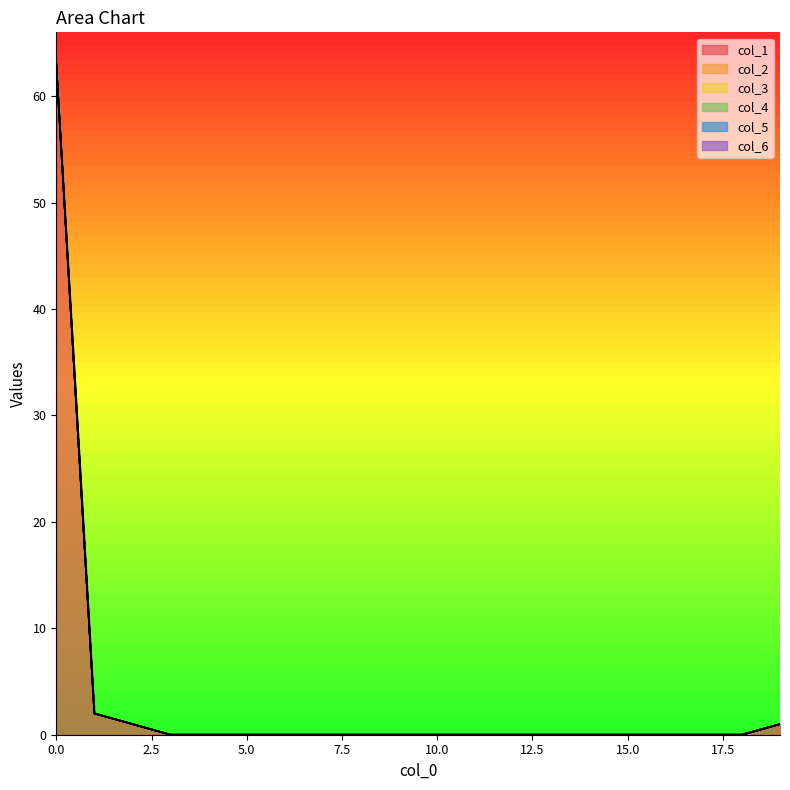

True or false: col_4 and col_5 cross at least once.

False